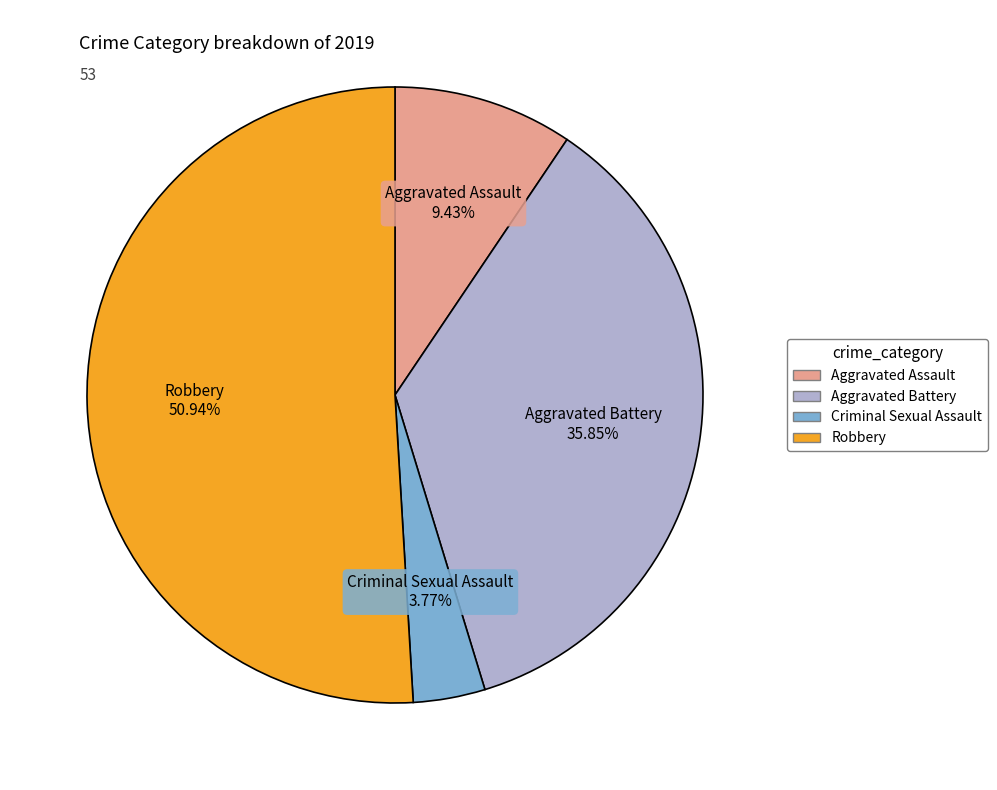

Which category accounts for the majority?

Robbery